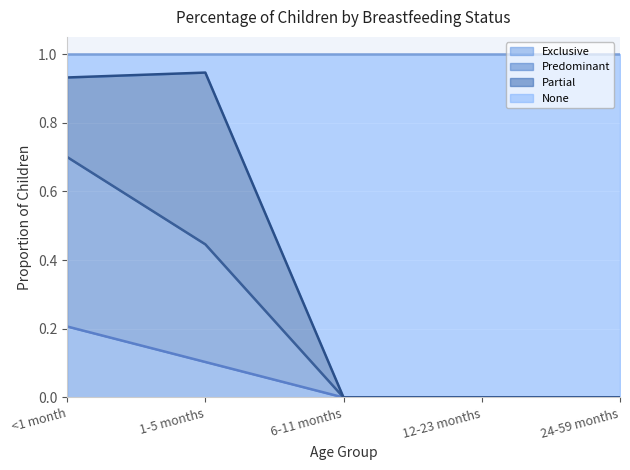

The value of Exclusive at 6-11 months is 0.0. True or false?

True